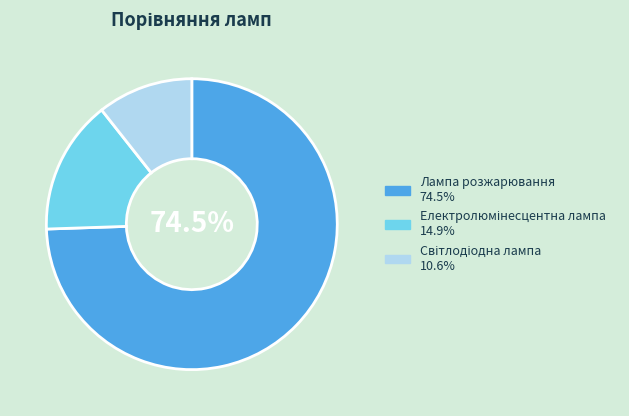

How many segments does this pie chart have?

3